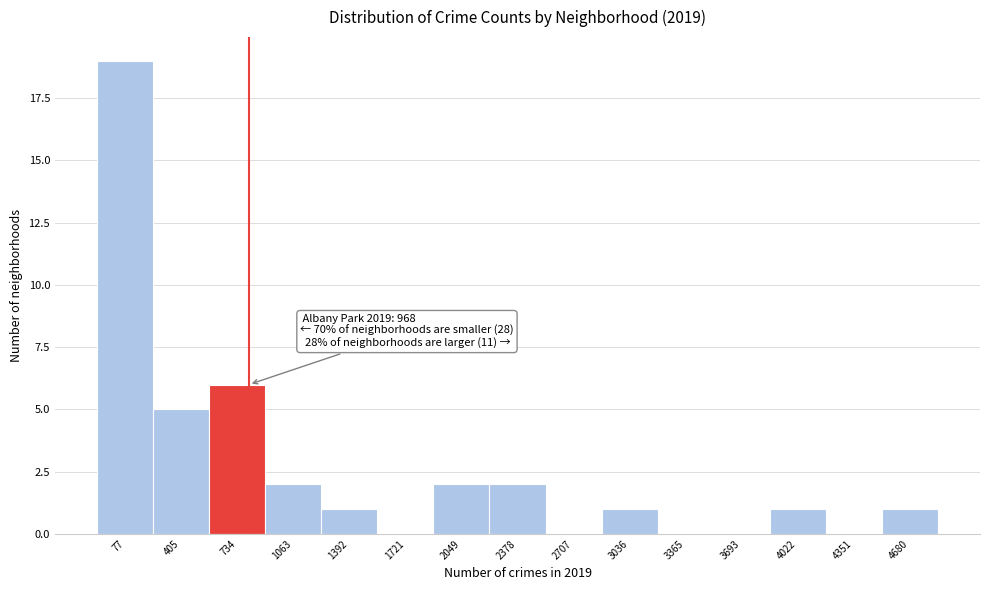

Reading left to right, extract all data points from this chart.

77=19	405=5	734=6	1063=2	1392=1	1721=0	2049=2	2378=2	2707=0	3036=1	3365=0	3693=0	4022=1	4351=0	4680=1